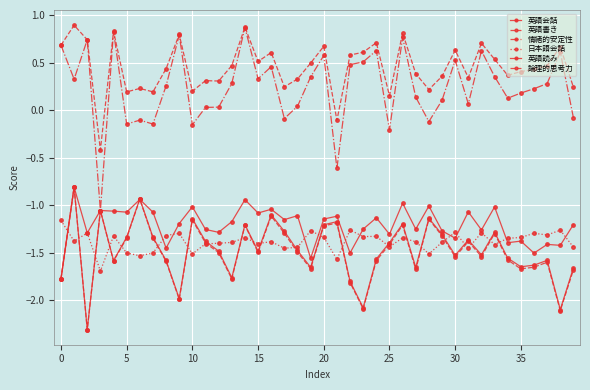

How many values in the 英語読み series are below -1?

38